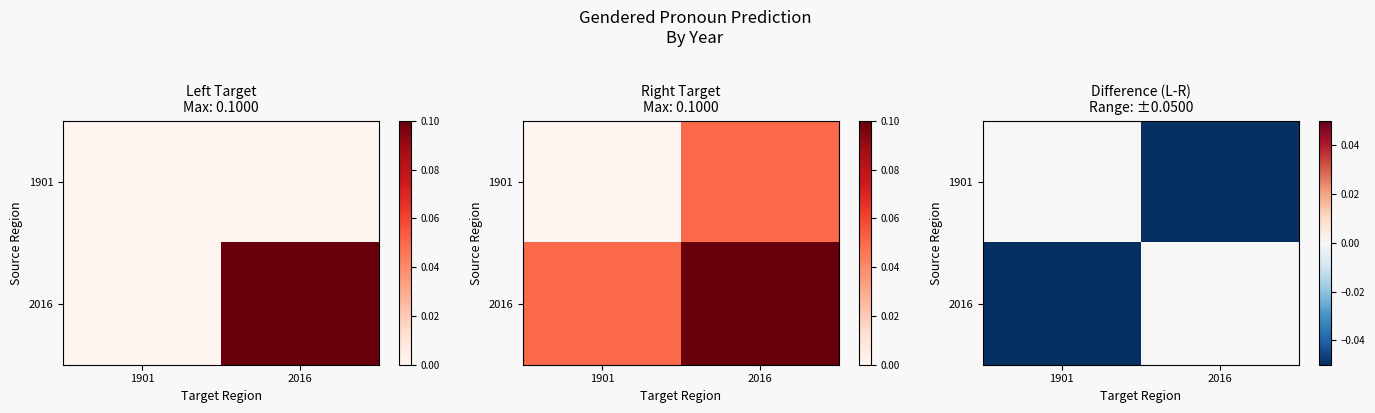

Rank the series by their maximum value, from highest to lowest.

1901, 2016